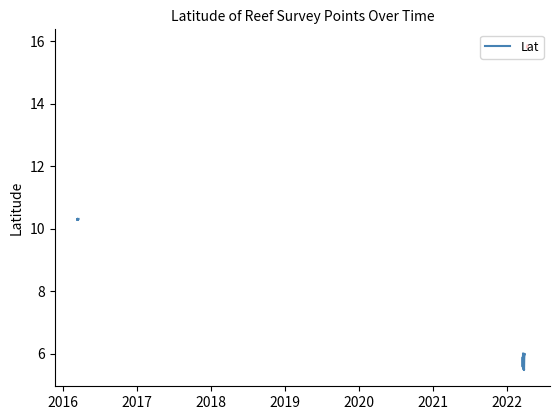

The value at 8 is 4.7. True or false?

False